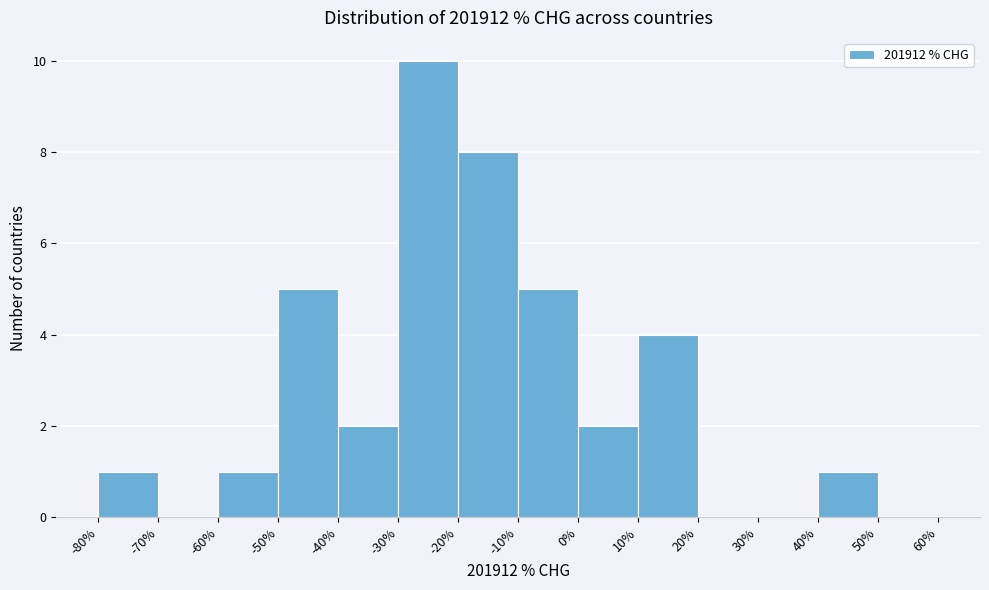

How tall is the bar that spans -40% to -30% on the x-axis? The values are not printed on the chart, so give them approximately, as read against the axis.

2